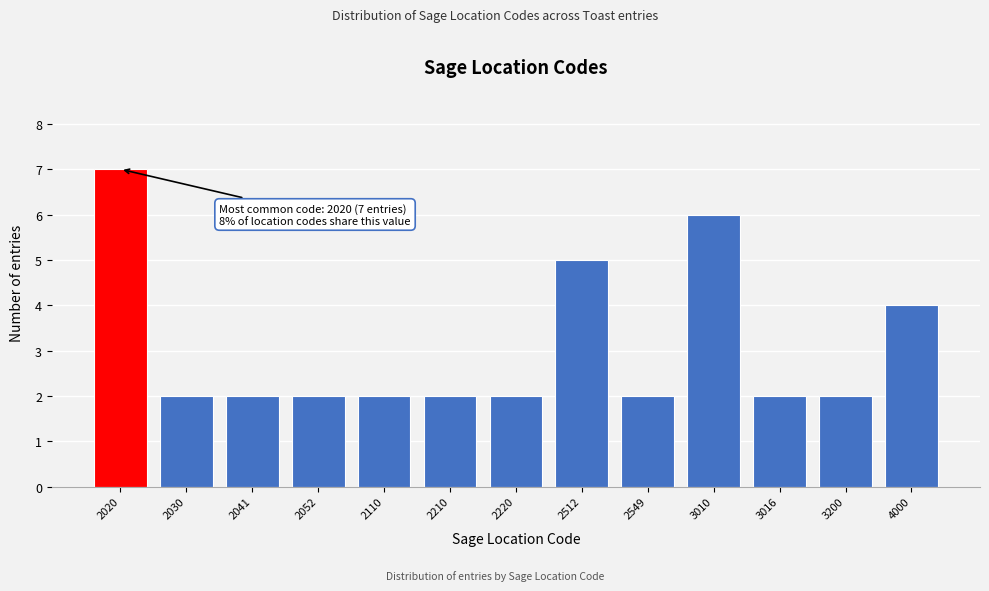

Reading left to right, list all the values displayed in this chart.

7	2	2	2	2	2	2	5	2	6	2	2	4